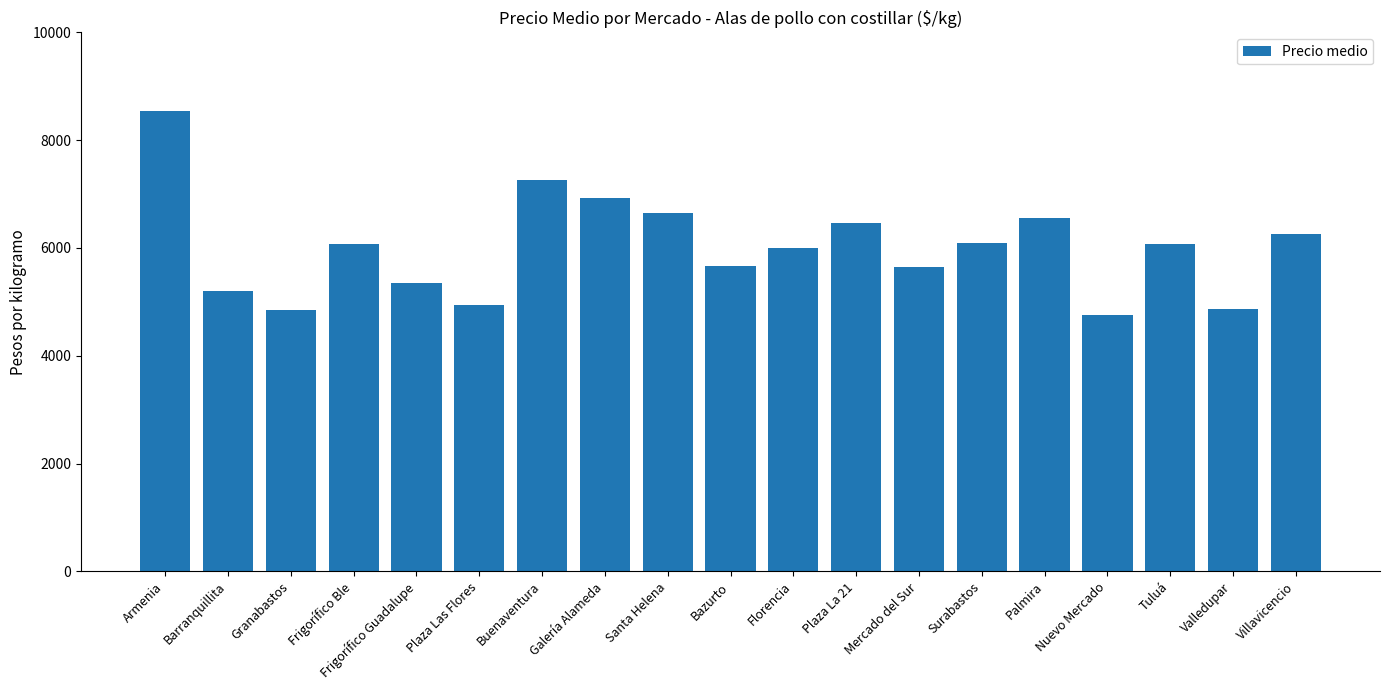

At which label is the value closest to 6641?

Santa Helena